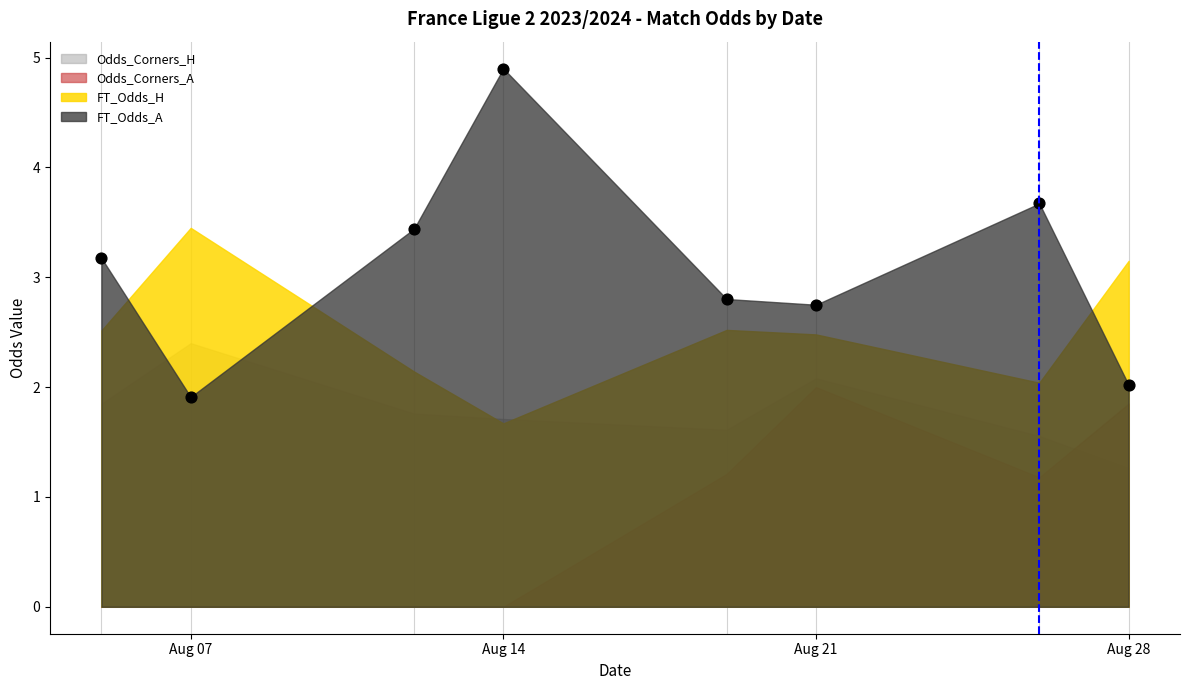

What is the range of X values (max minus min)?

23.0